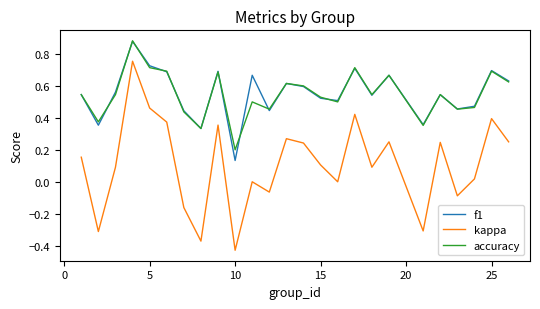

True or false: kappa and f1 cross at least once.

False